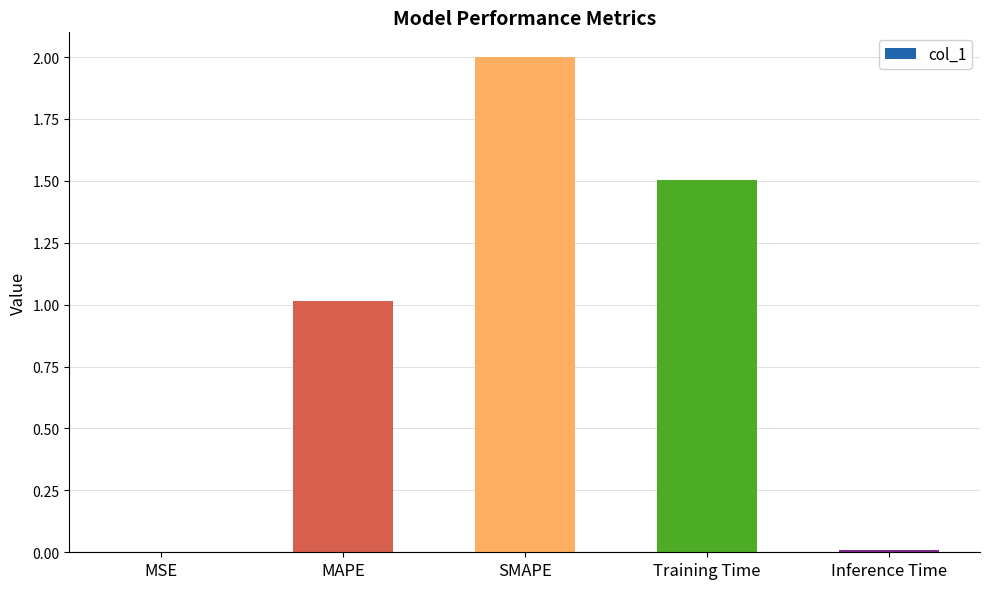

Approximately how many times larger is the value at SMAPE compared to Training Time?

1.3